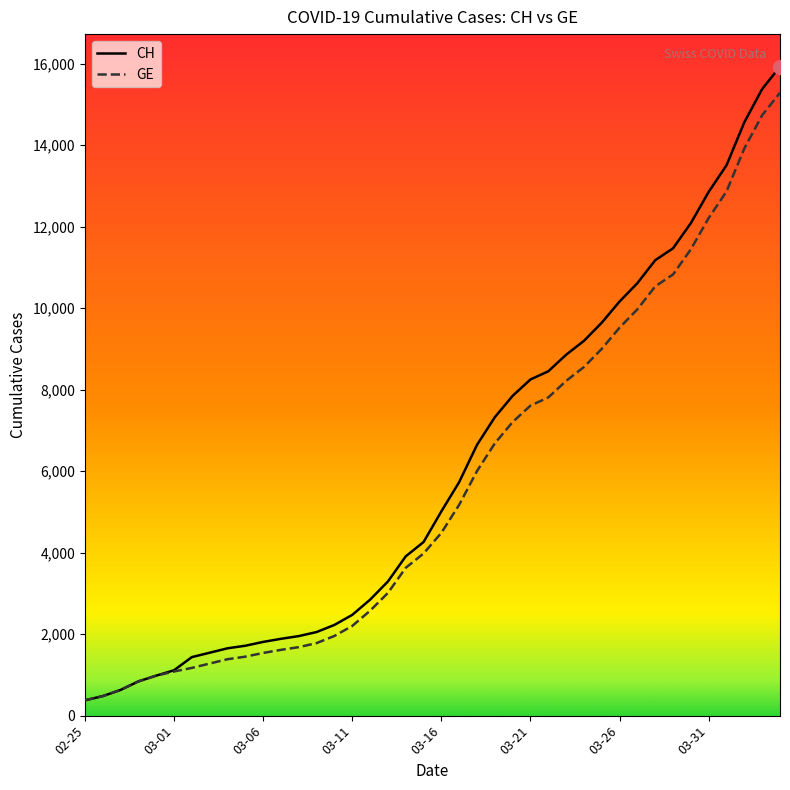

What is the lowest value of the CH series?

375